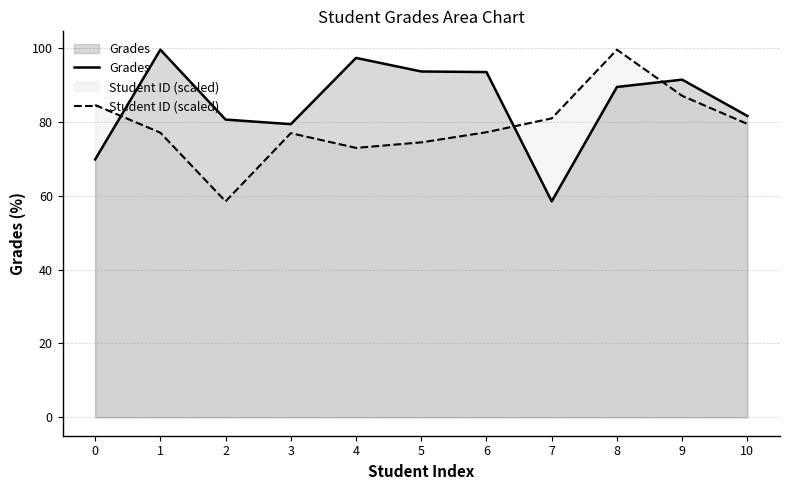

How many data points does each series have?

11